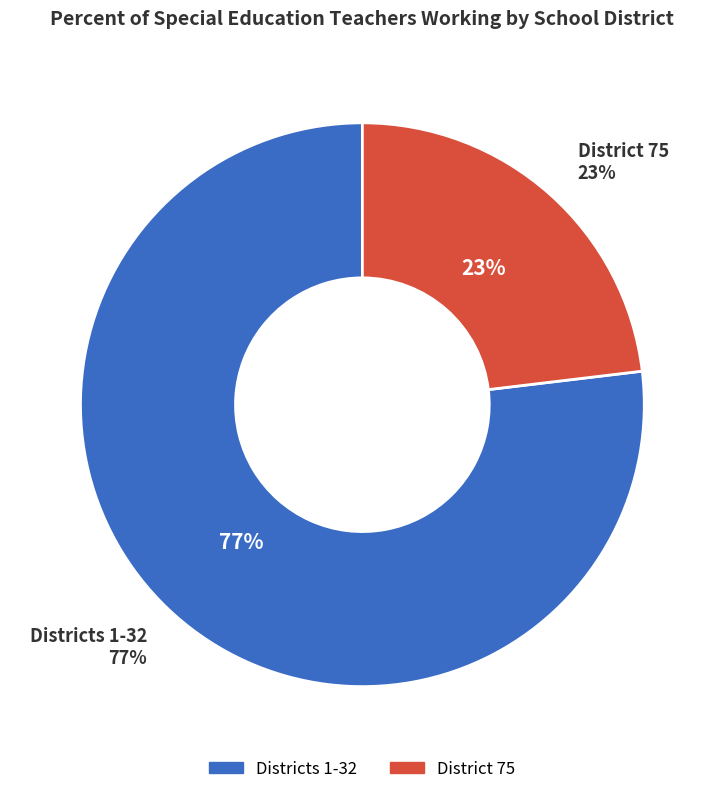

True or false: District 75 accounts for 23% of the total.

True